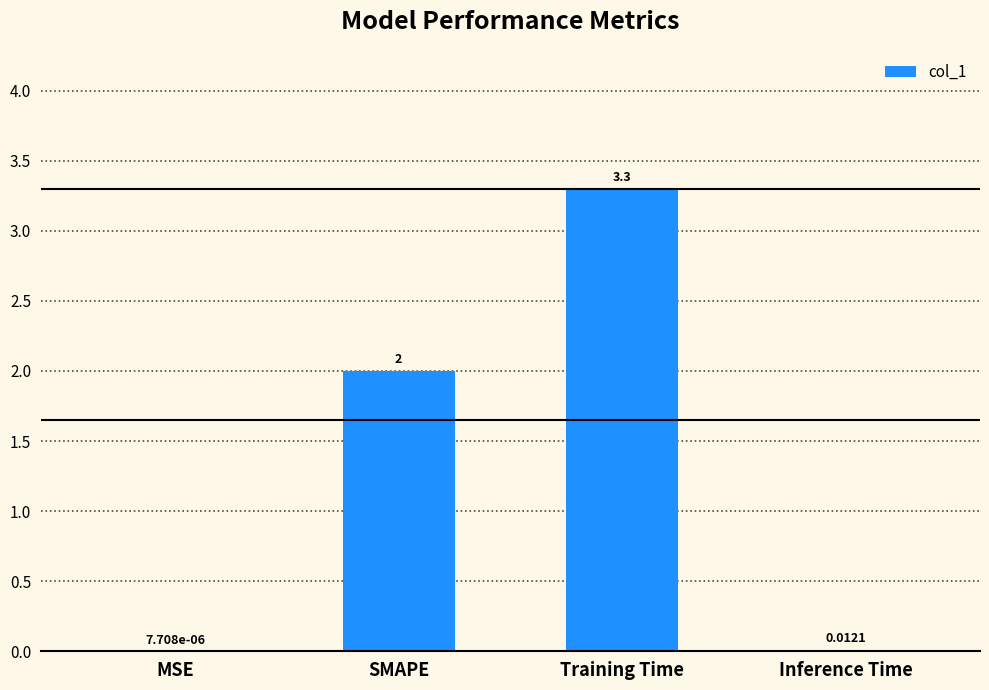

Are the bars horizontal?

No